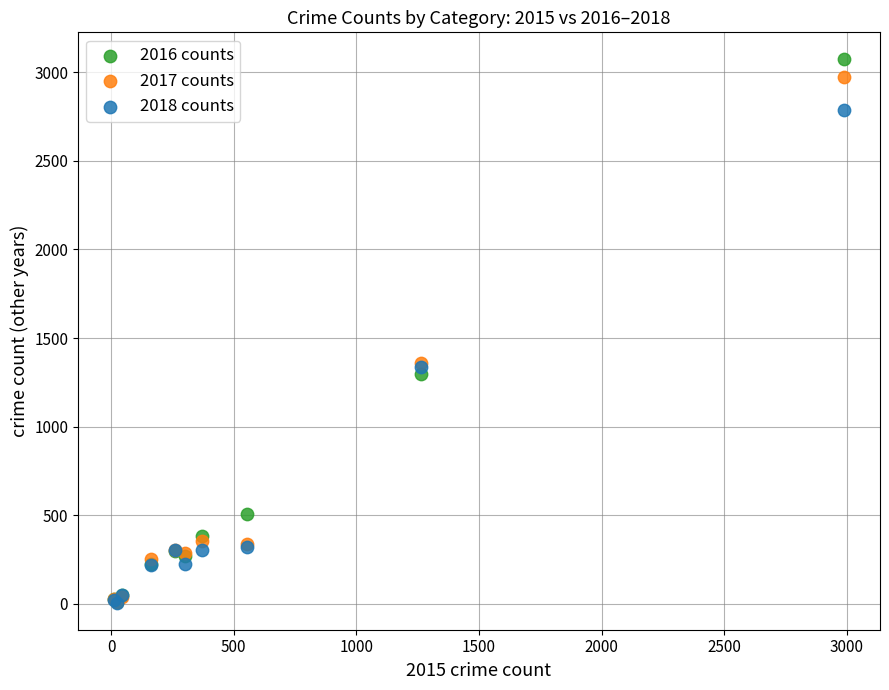

What are all the series names shown in the legend?

2016 counts, 2017 counts, 2018 counts